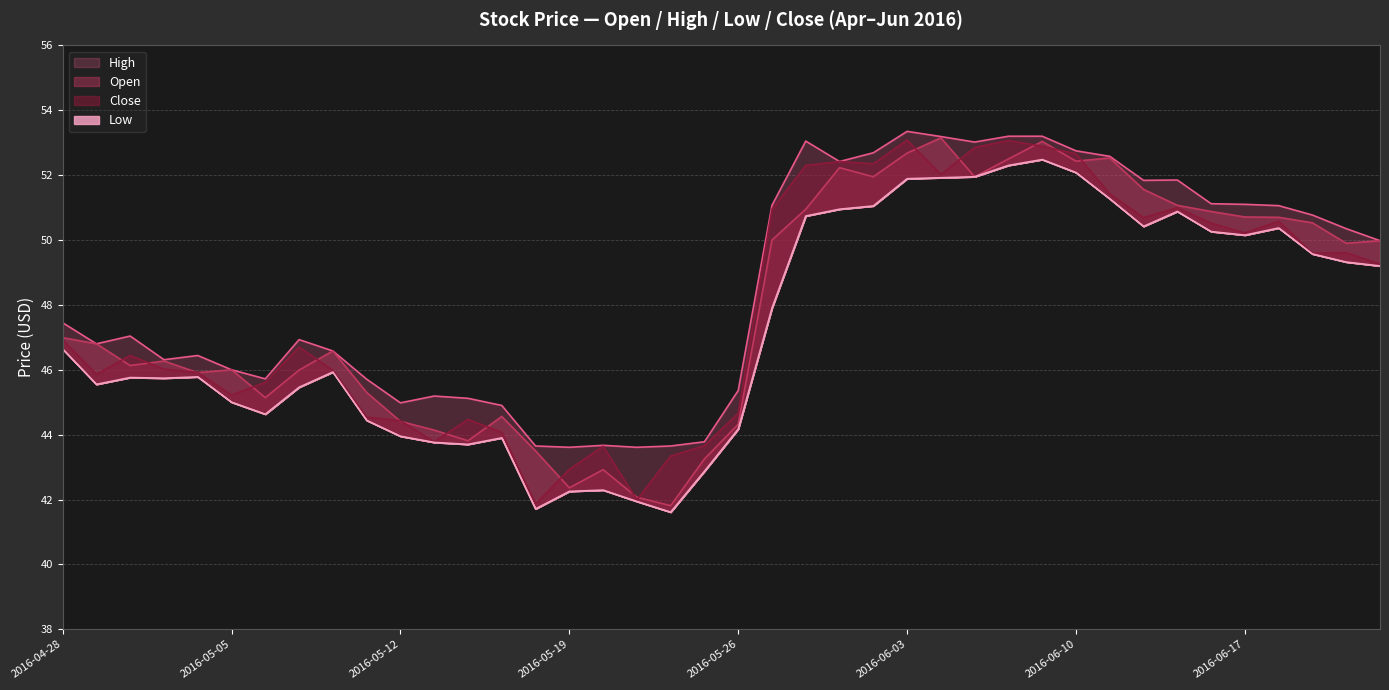

What is the maximum value for Close?

53.1